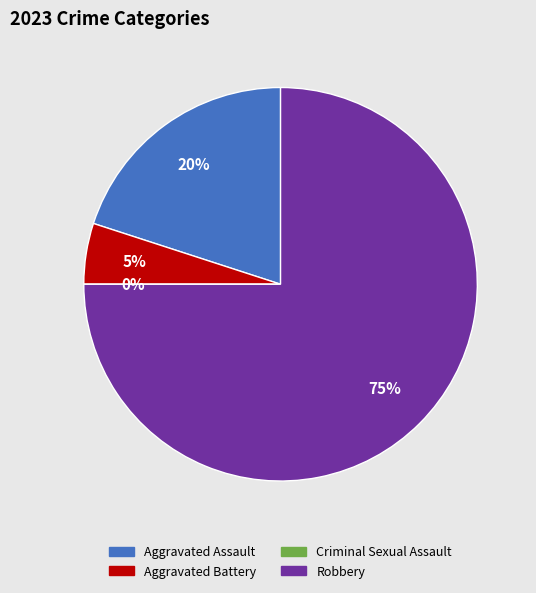

Which category accounts for the majority?

Robbery